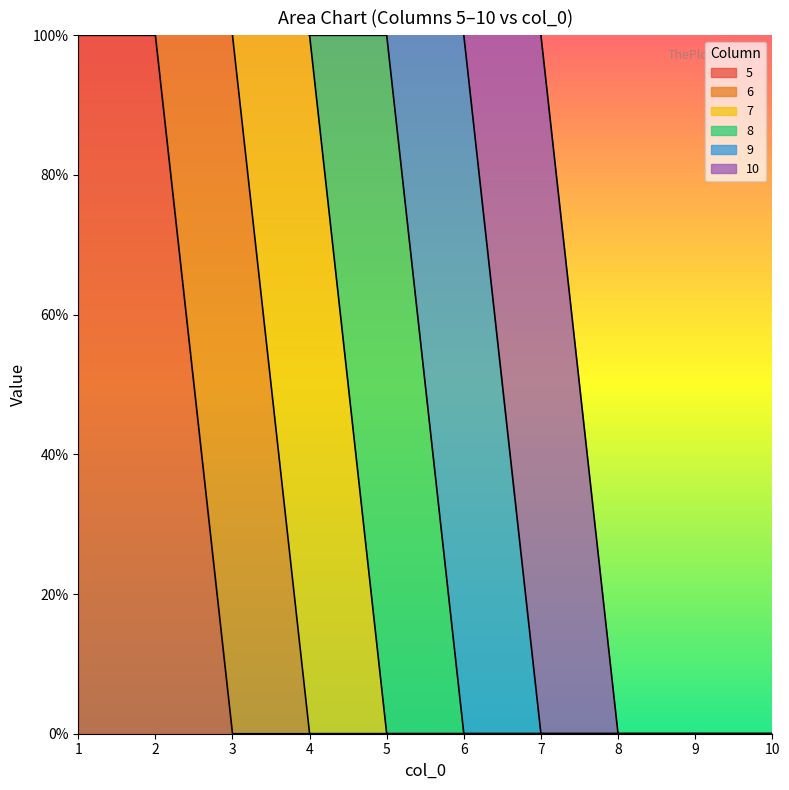

How many 9 values are between 0 and 1?

10